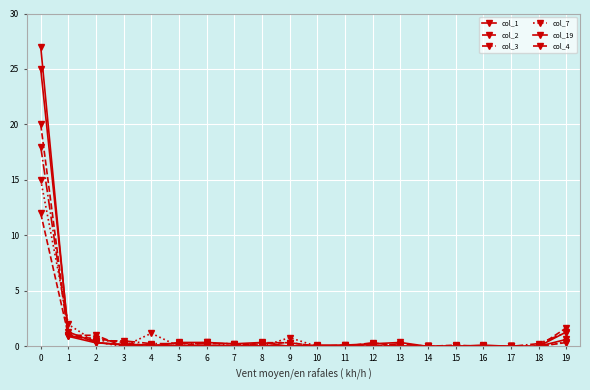

How many categories are shown in the chart?

20